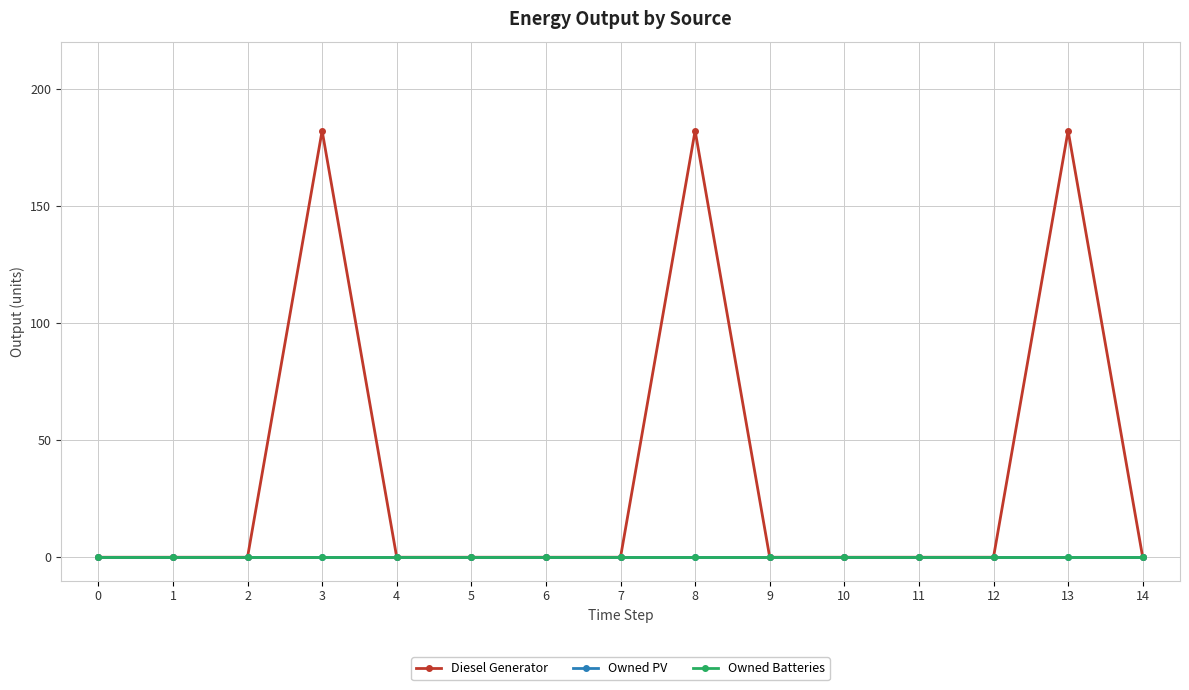

Does the chart have visible grid lines?

Yes